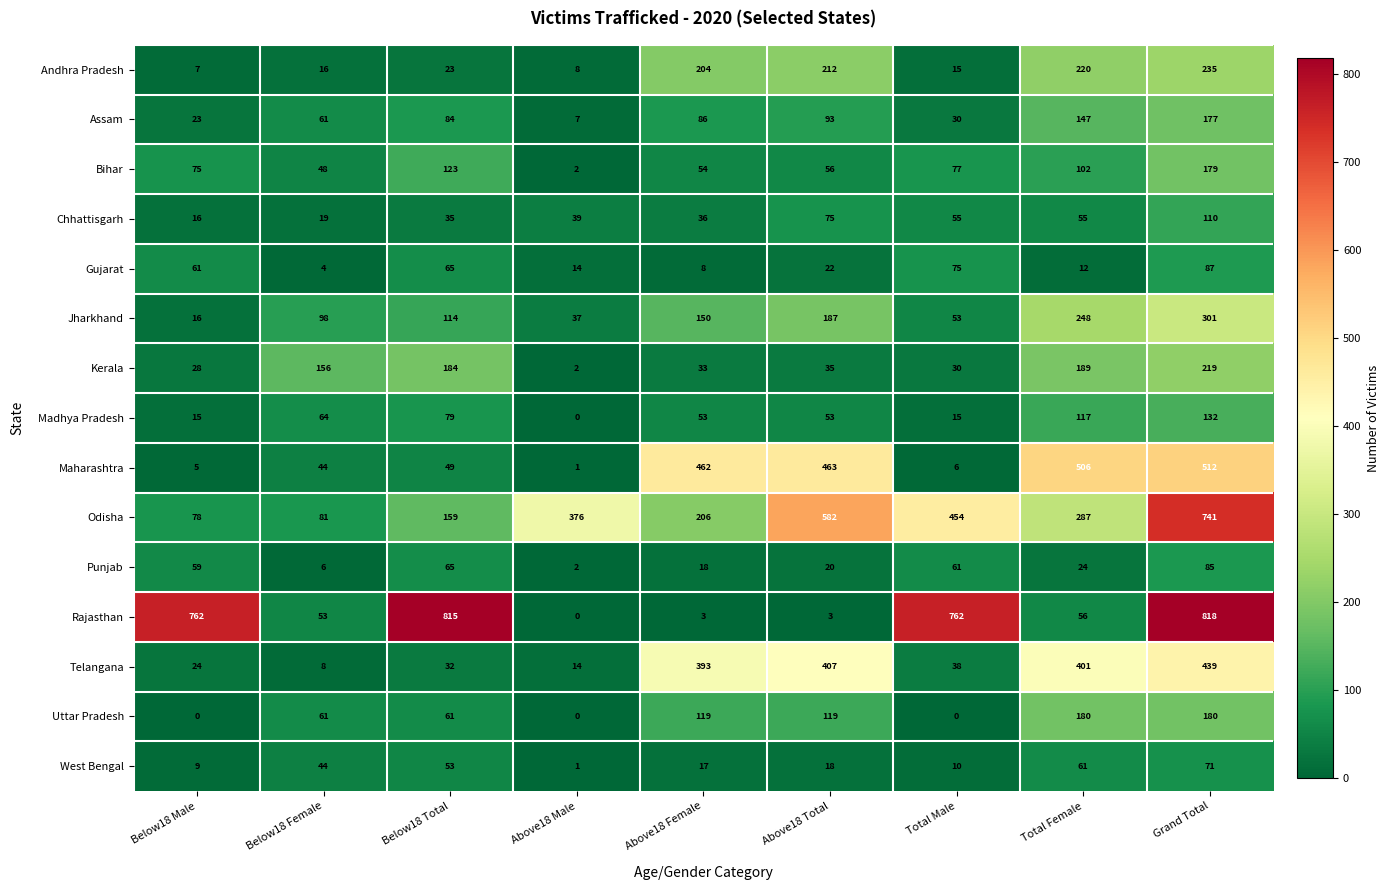

What is the difference between the maximum and minimum values in the Maharashtra series?

511